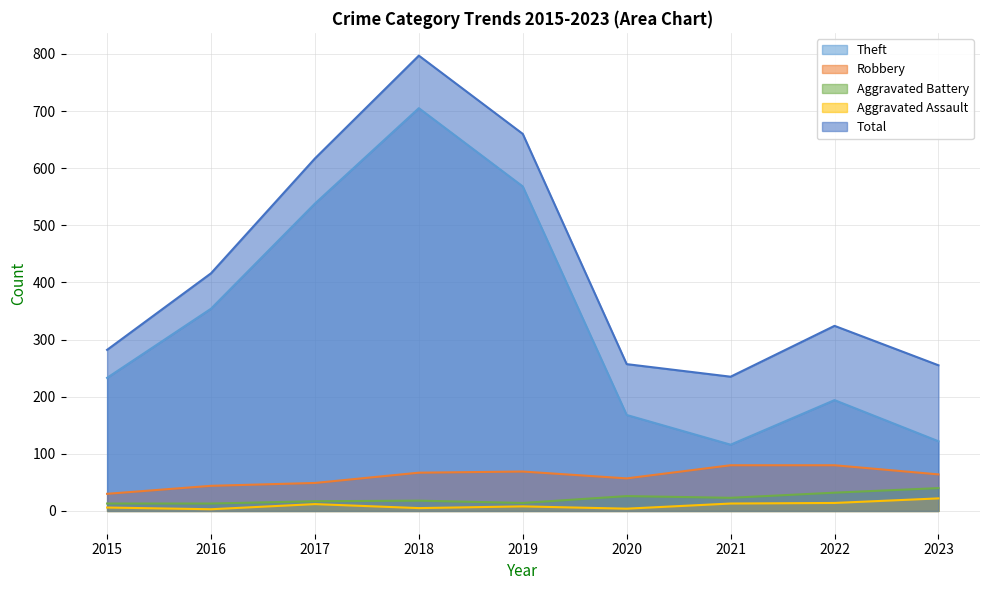

What is the sum of the Aggravated Assault values at 2016 and 2023?

25